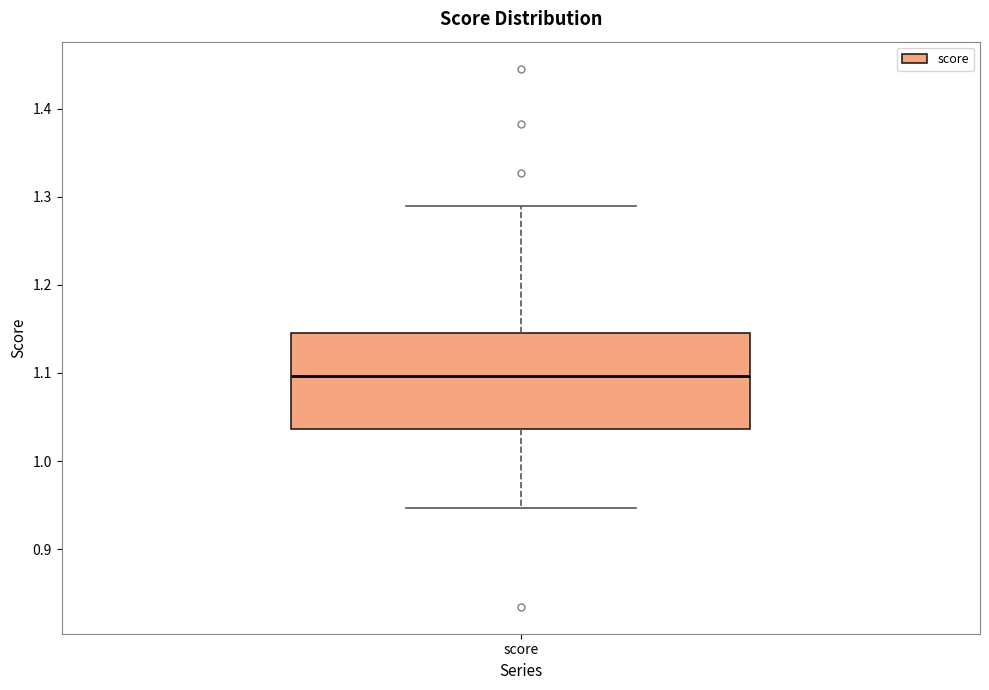

Where is the lower edge of the box for score on the y-axis? The values are not printed on the chart, so give them approximately, as read against the axis.

1.04